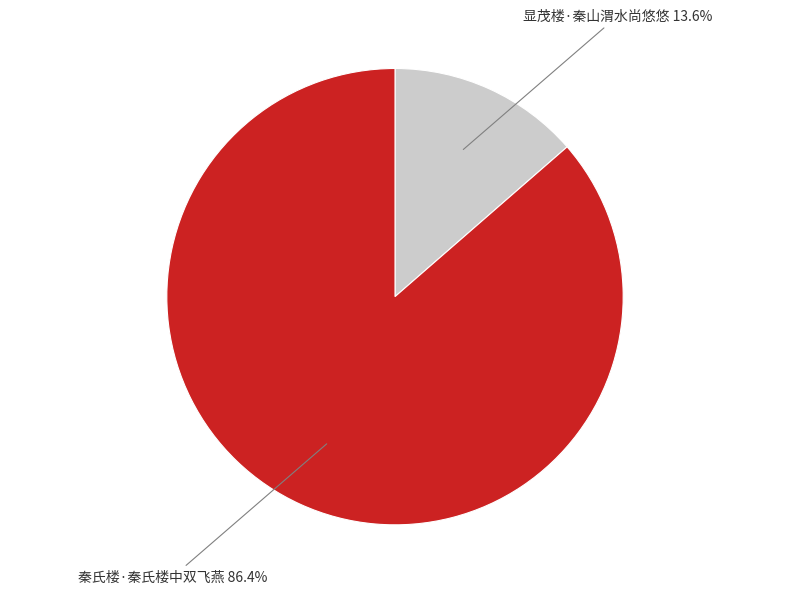

Is there a majority slice in this chart?

Yes